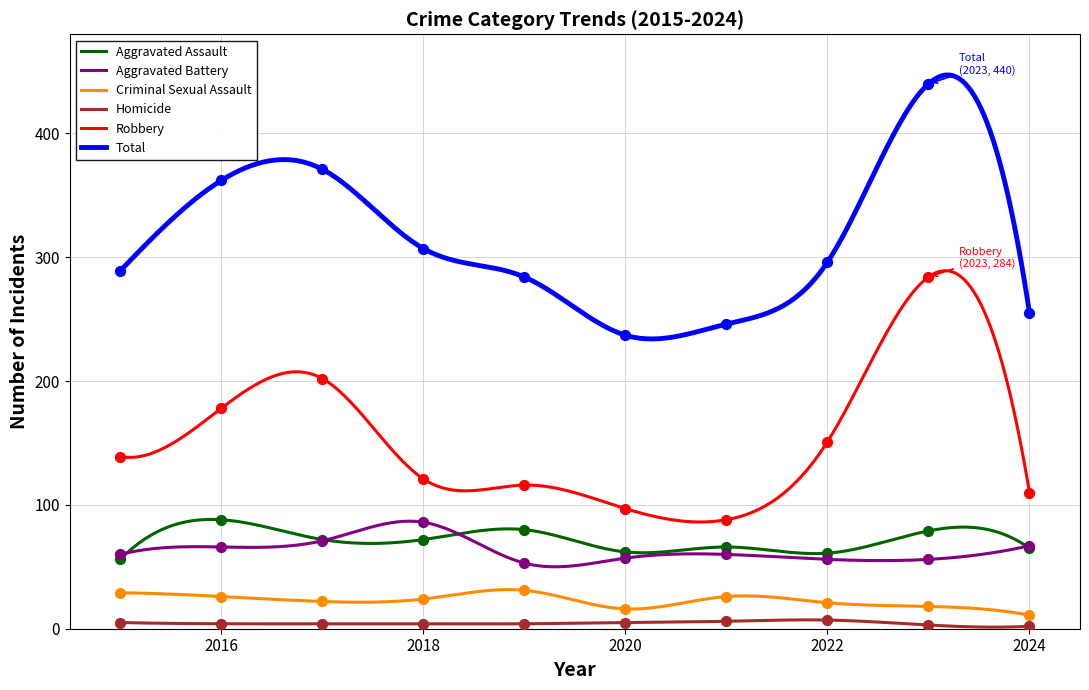

At which category is the sum across all series the highest?

2023